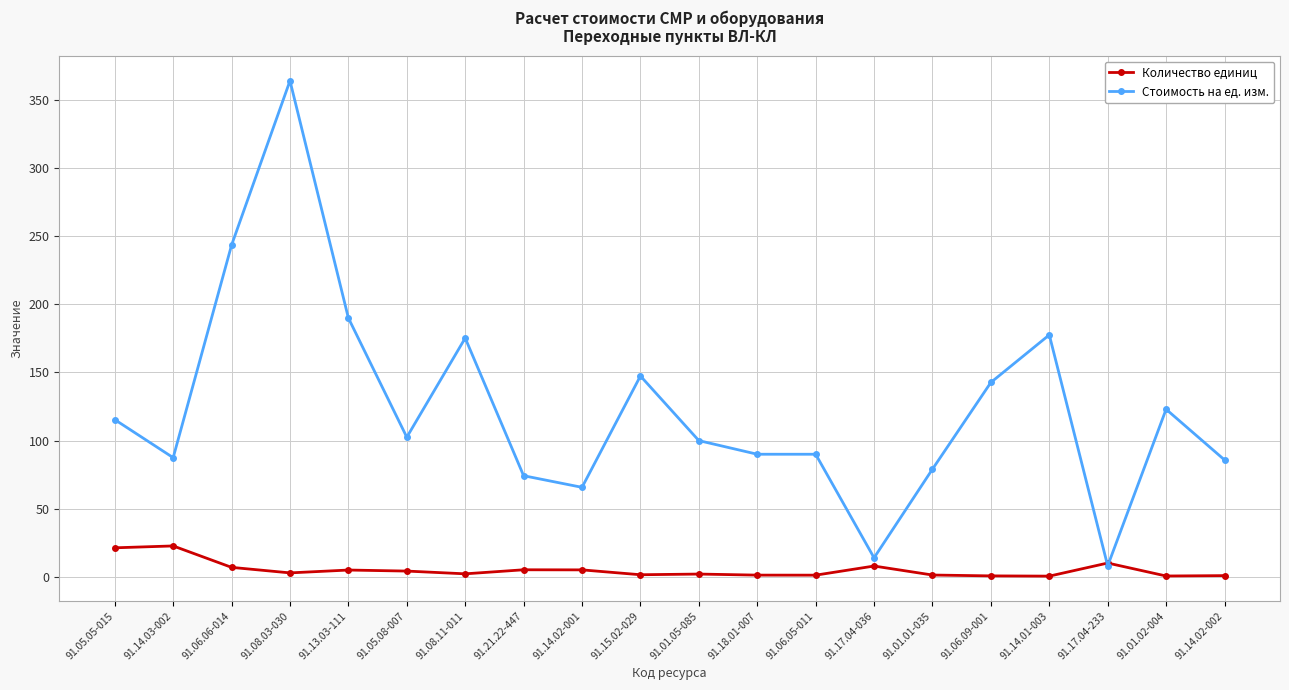

Which series has the largest range (max minus min)?

Стоимость на ед. изм.